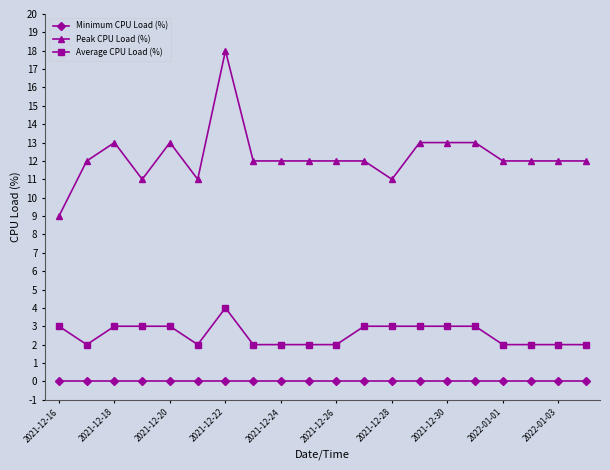

Does the chart display data point markers on the line(s)?

Yes